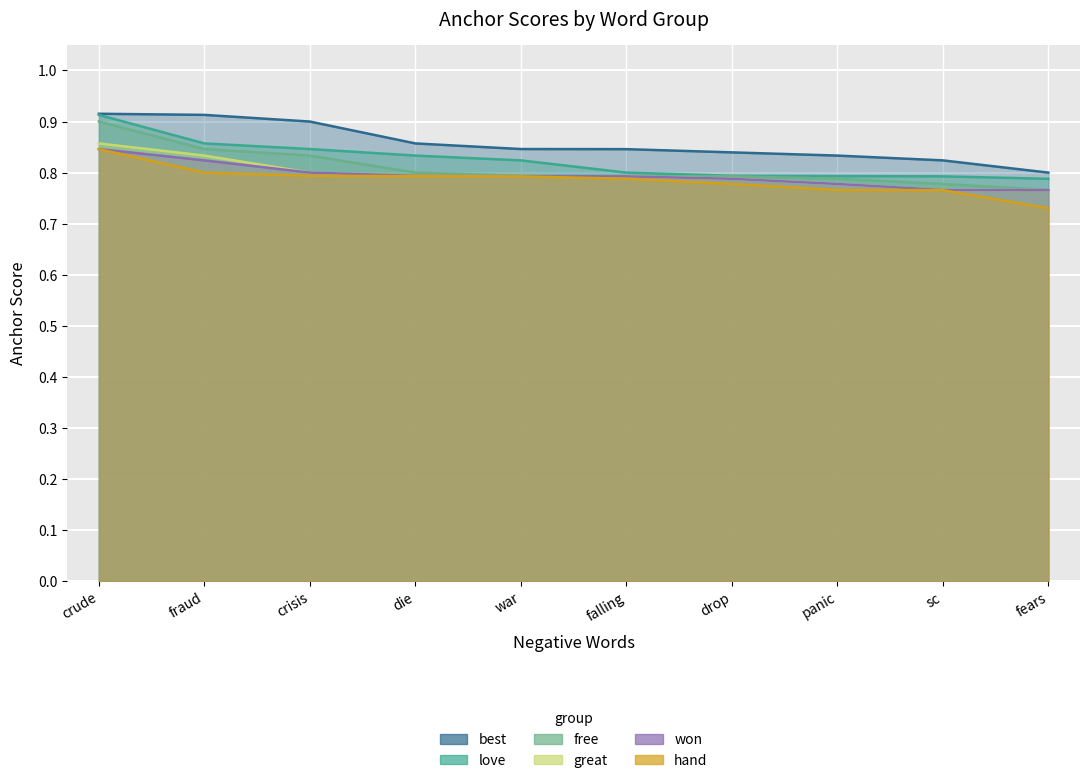

What is the difference between the second highest and minimum values in the best series?

0.1